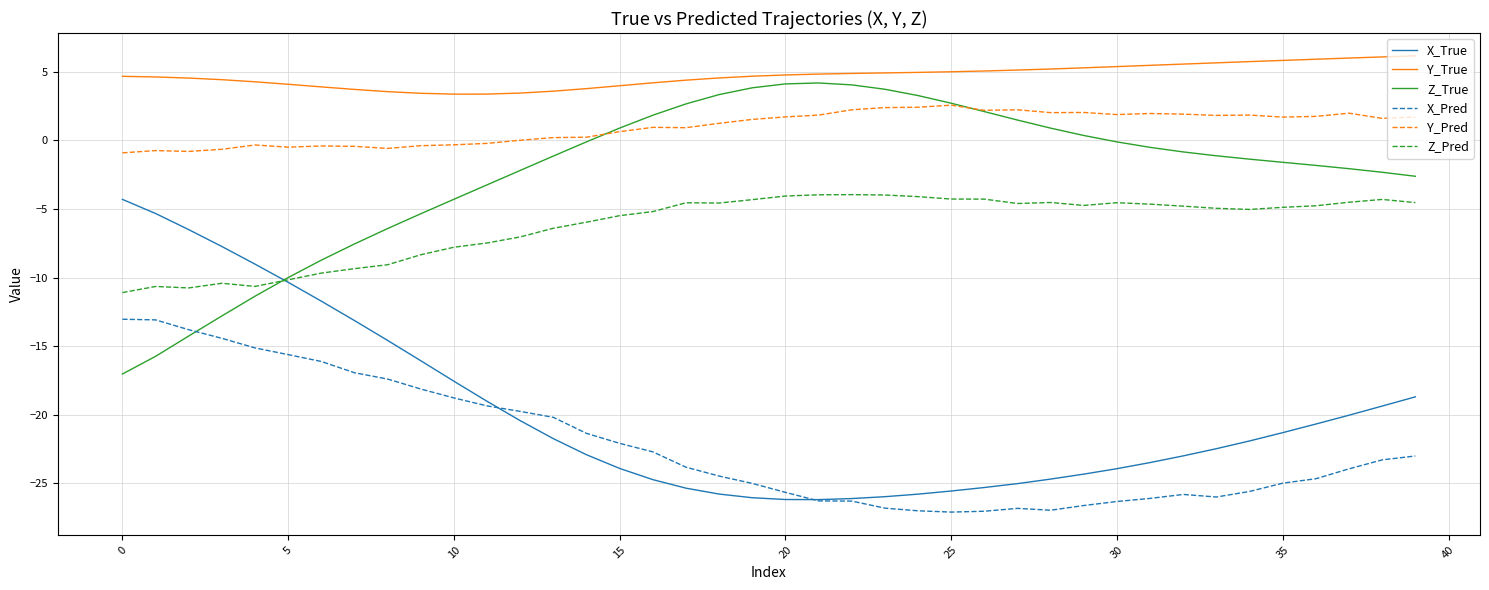

True or false: Y_True and Y_Pred cross at least once.

False